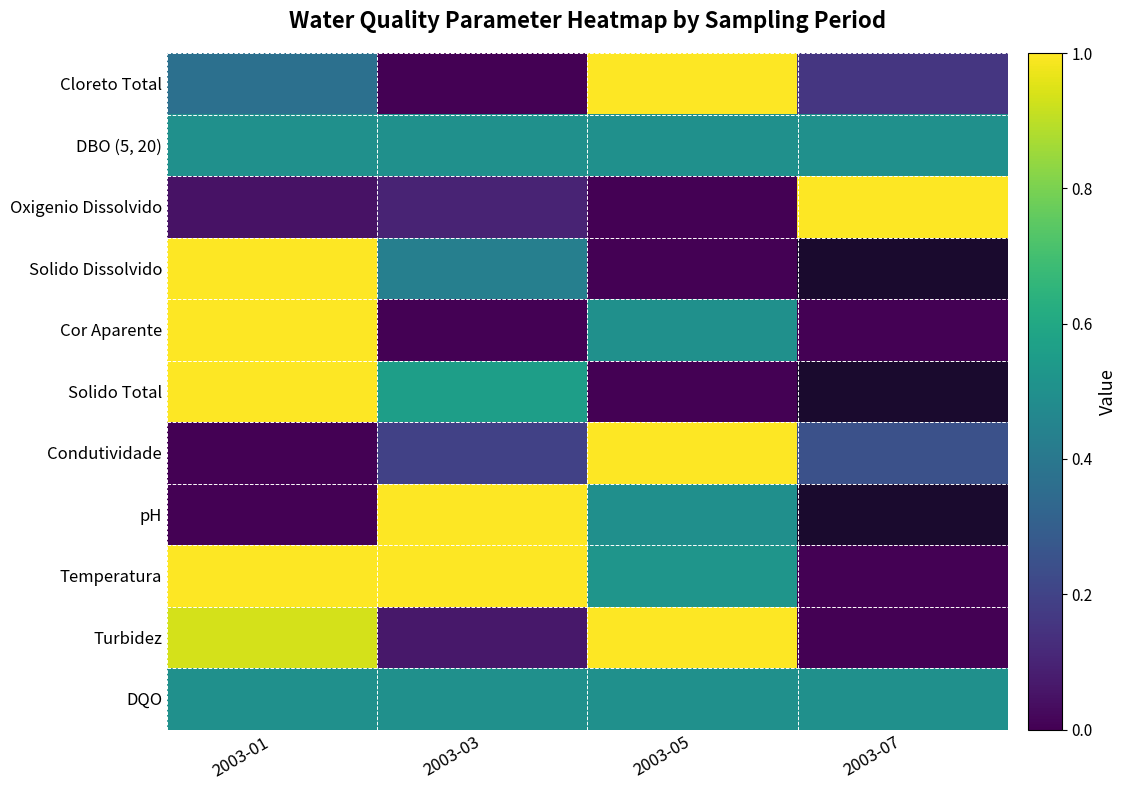

Which category has the highest value across all series?

2003-05